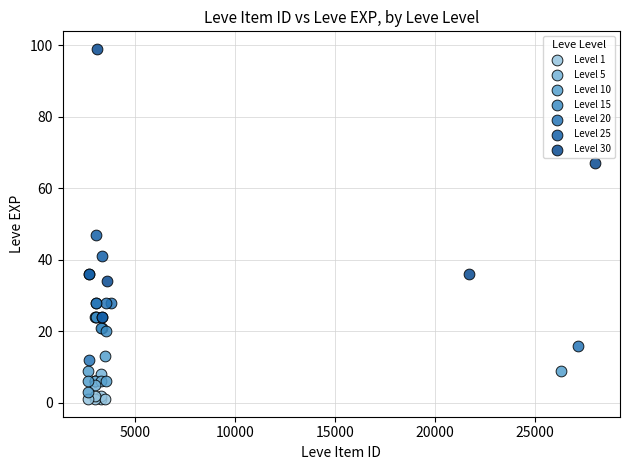

Which series reaches the minimum Y coordinate?

Level 1